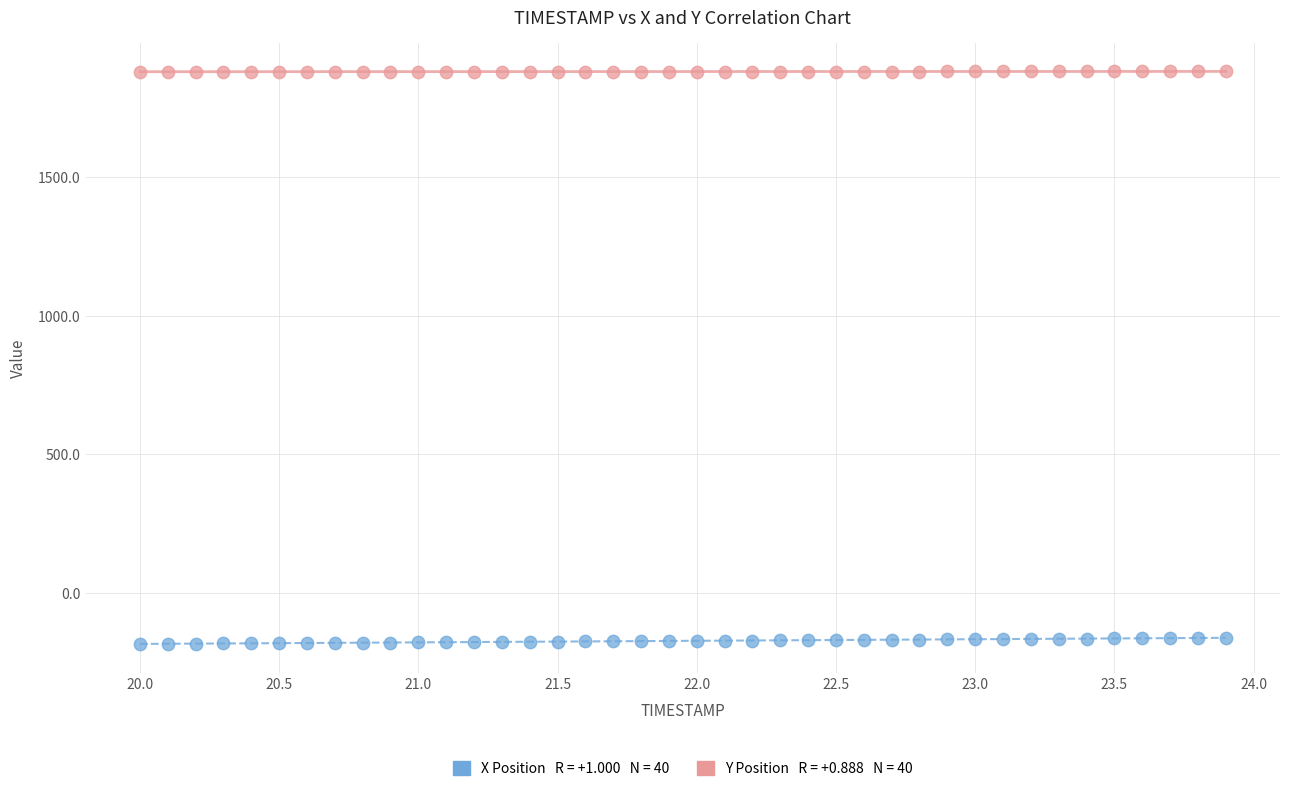

Across all data points, what is the range of X values (max minus min)?

3.9